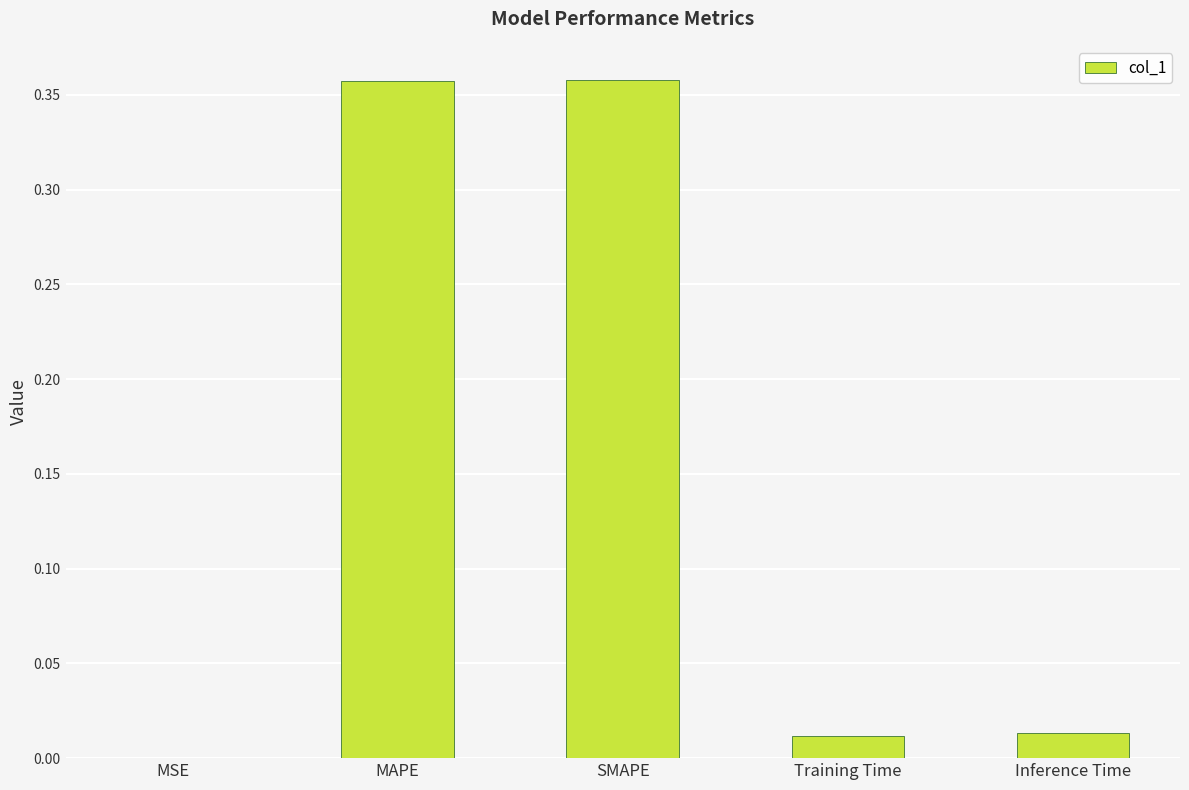

What is the average value?

0.1